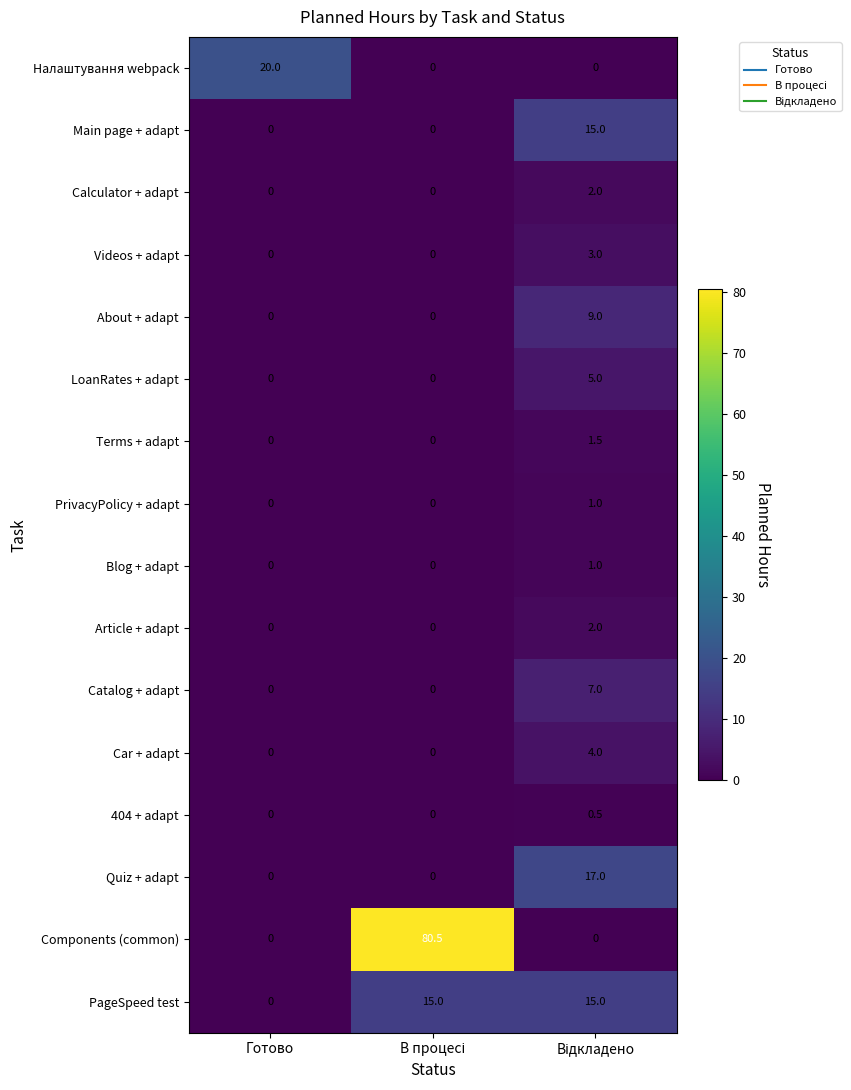

Is it true that Налаштування webpack equals 32.7 at Готово?

False